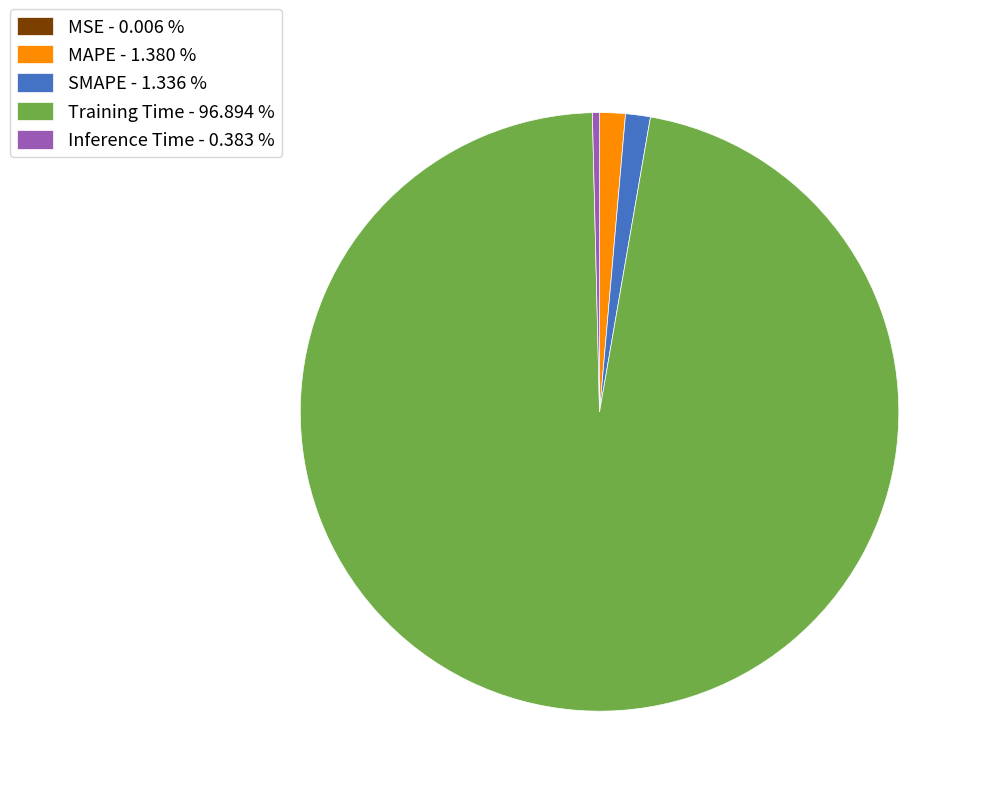

Which category accounts for the majority?

Training Time